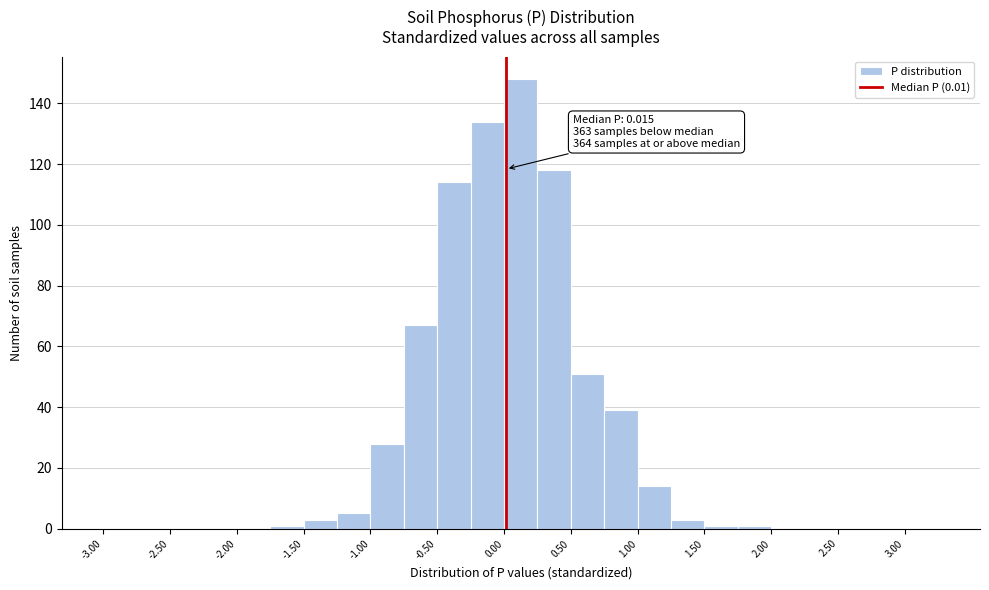

Which range on the x-axis has the tallest bar?

0.00 to 0.25